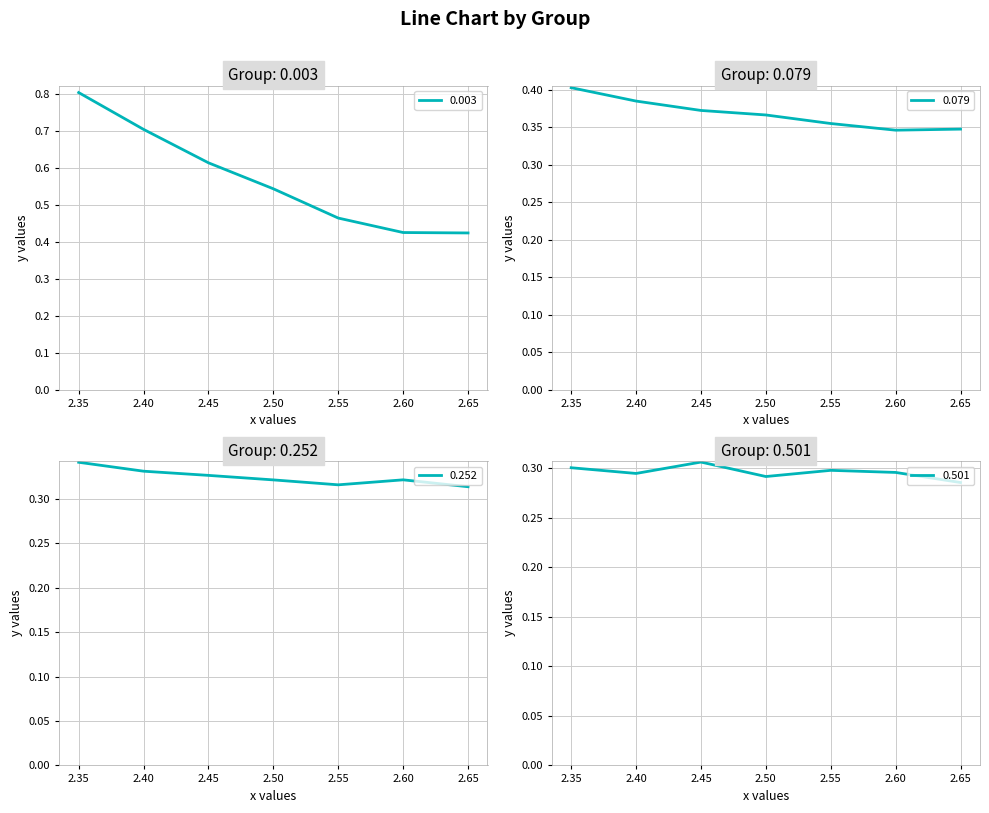

True or false: 0.252 has more than 2 points higher than both neighbors.

False